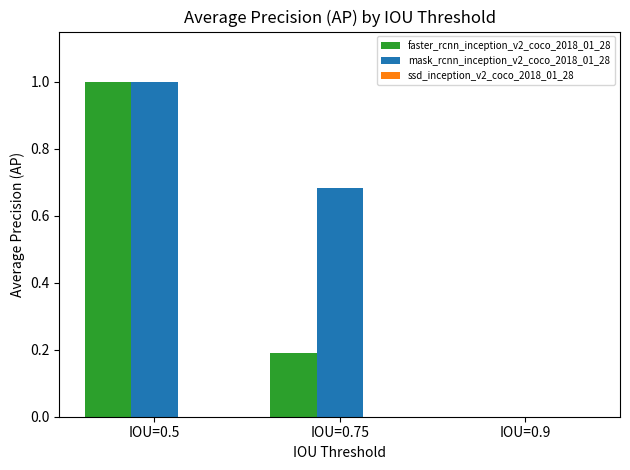

What is the spread (max minus min) of values at IOU=0.5?

0.0